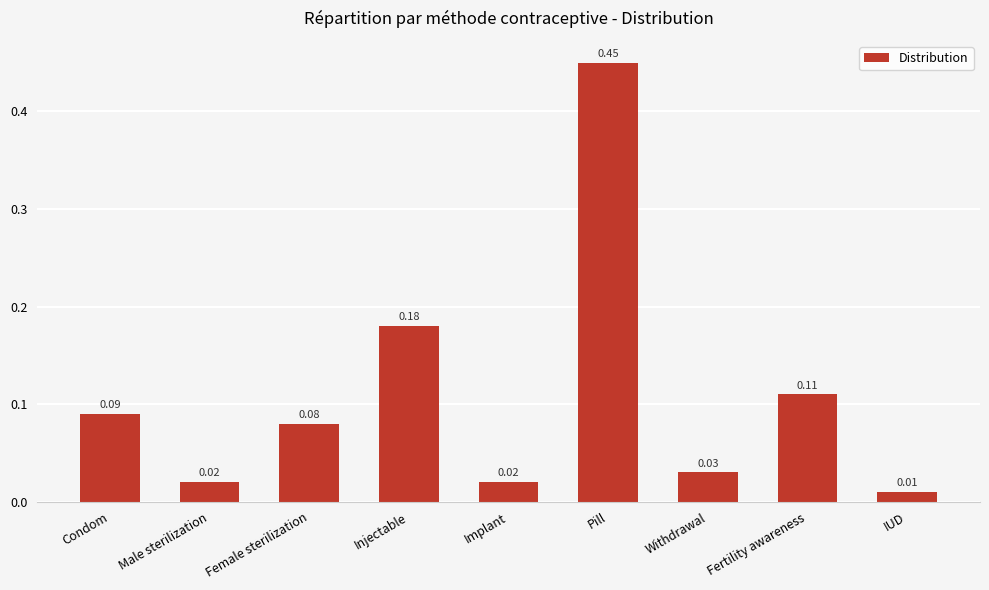

What is the difference between the values at Injectable and Pill?

0.3